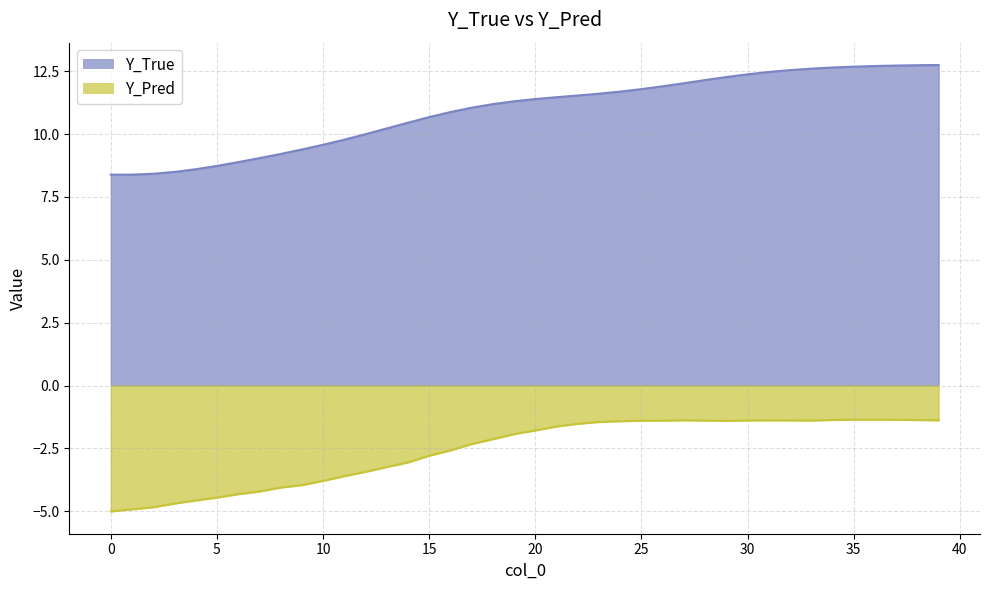

What is the difference between the maximum and minimum values in the Y_Pred series?

3.6